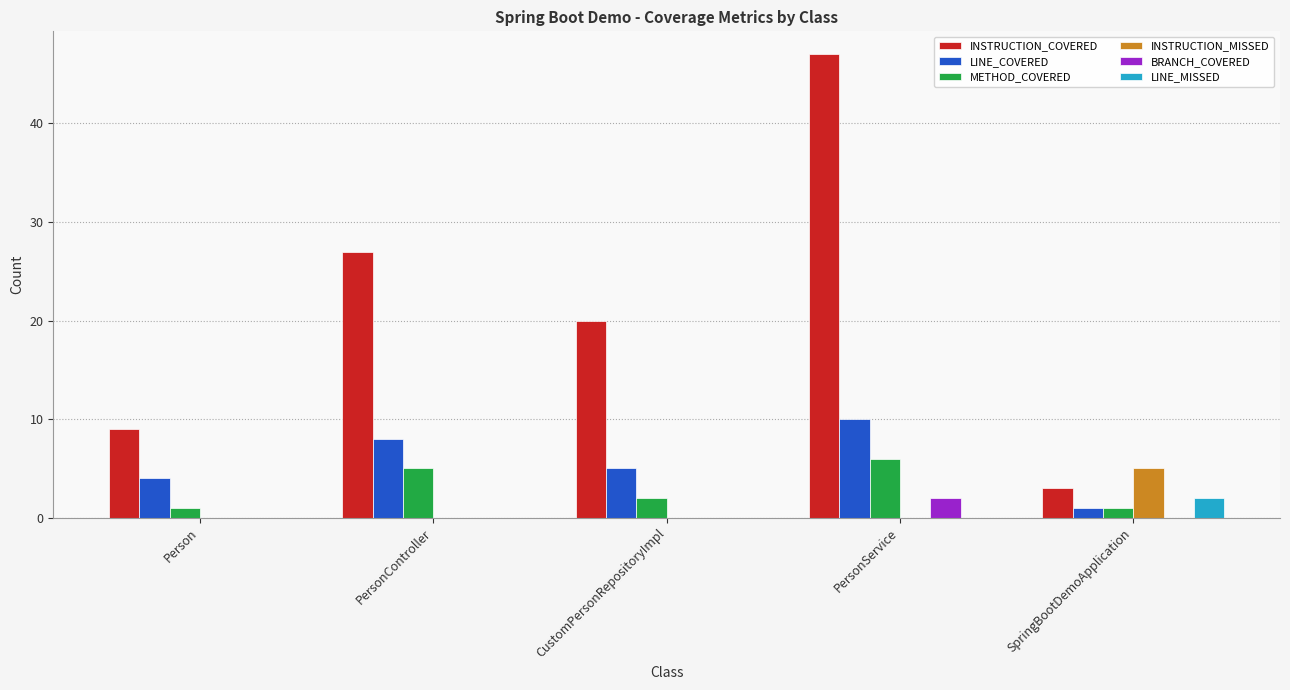

The LINE_COVERED series shows 2 at PersonService. True or false?

False